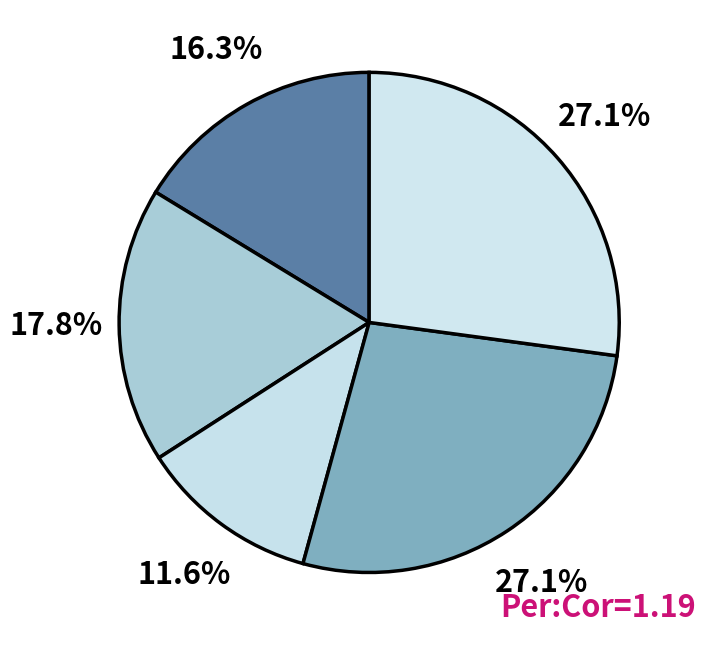

Count the number of slices in the pie.

5